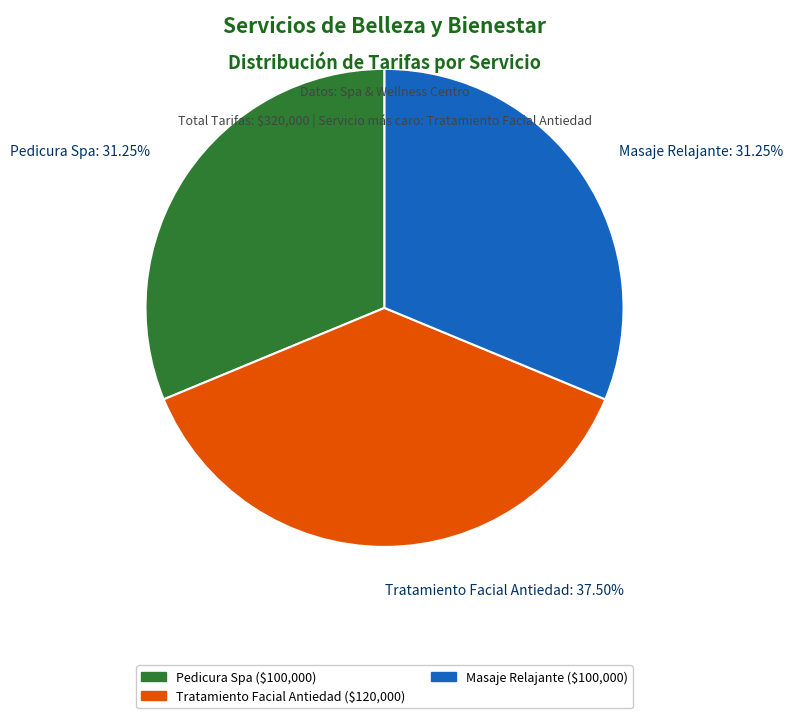

Combined, do Tratamiento Facial Antiedad and Pedicura Spa account for over 50%?

Yes